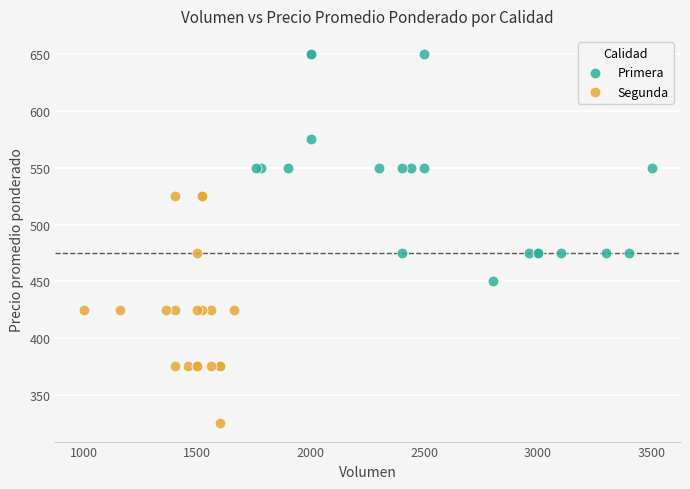

Which series contains the lowest Y value?

Segunda